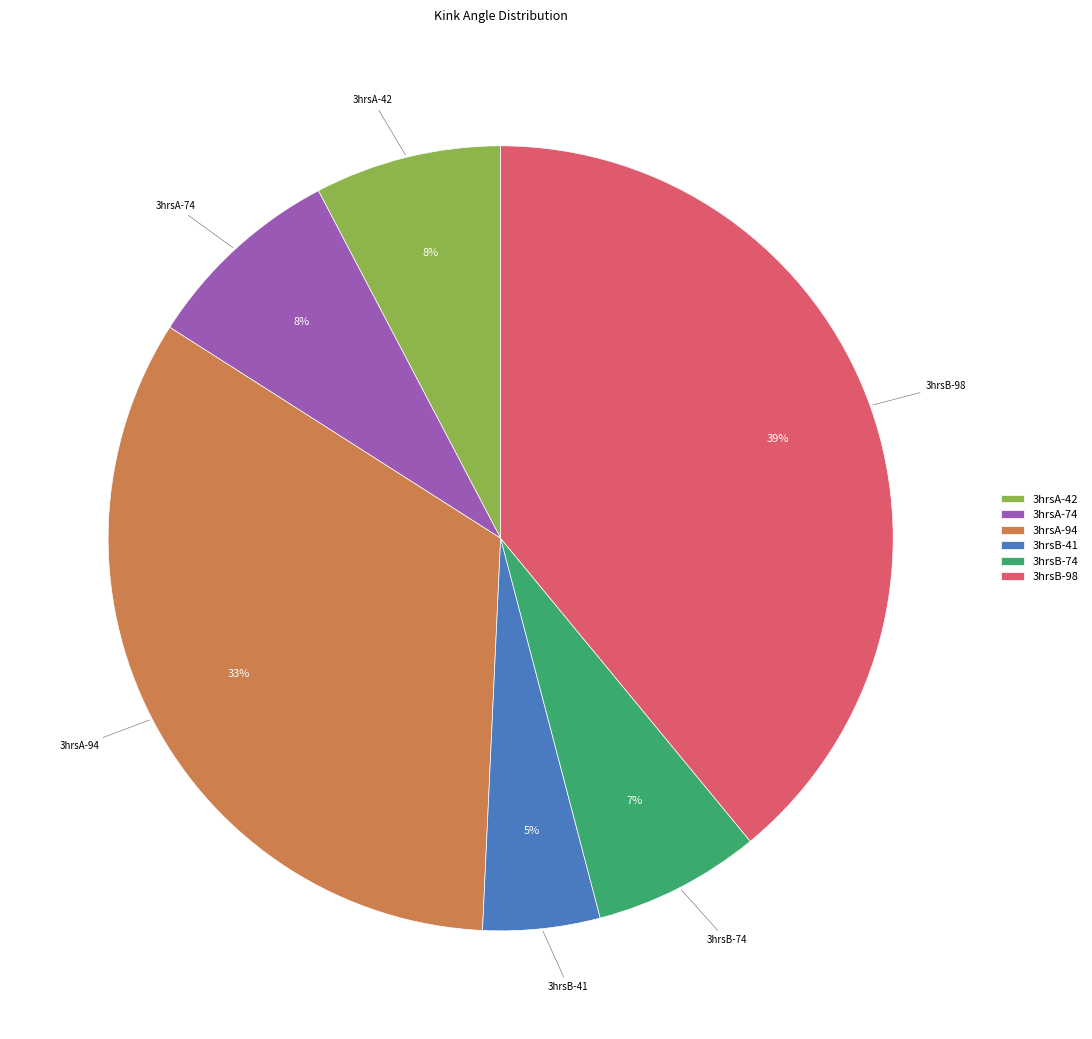

Between 3hrsB-74 and 3hrsA-74, which is larger?

3hrsA-74